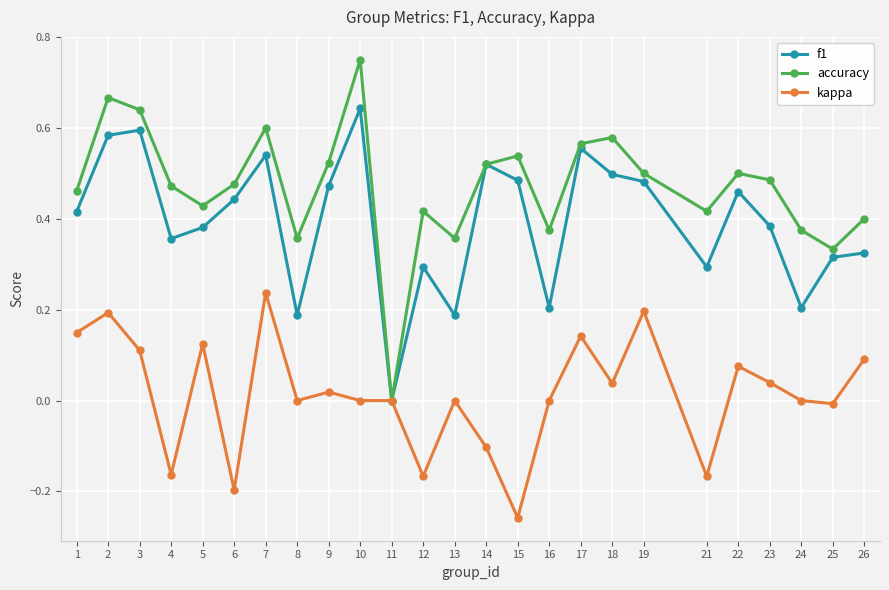

Between 3 and 4, which series saw the biggest shift?

kappa